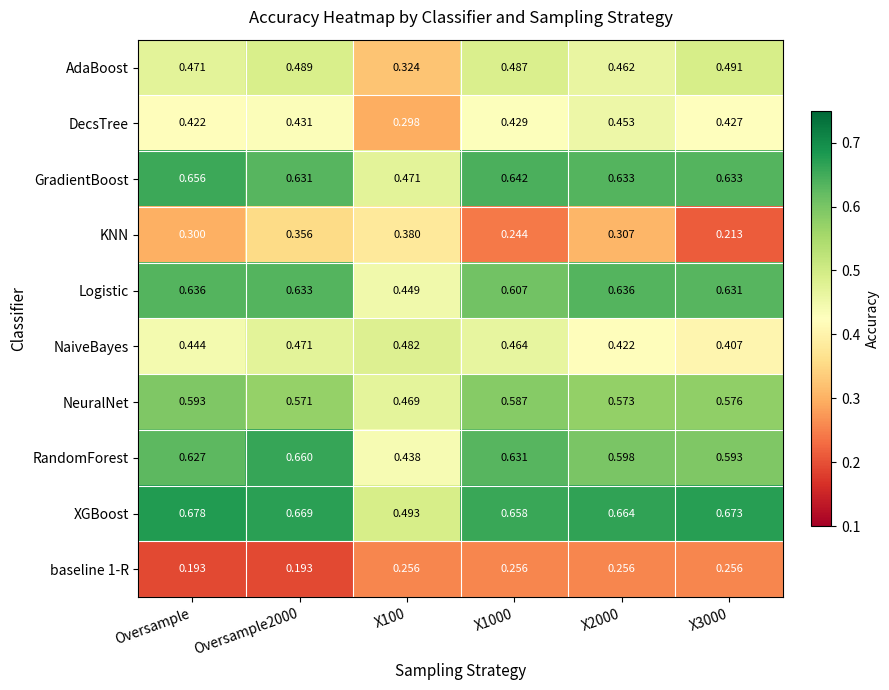

Which category has the highest value across all series?

Oversample